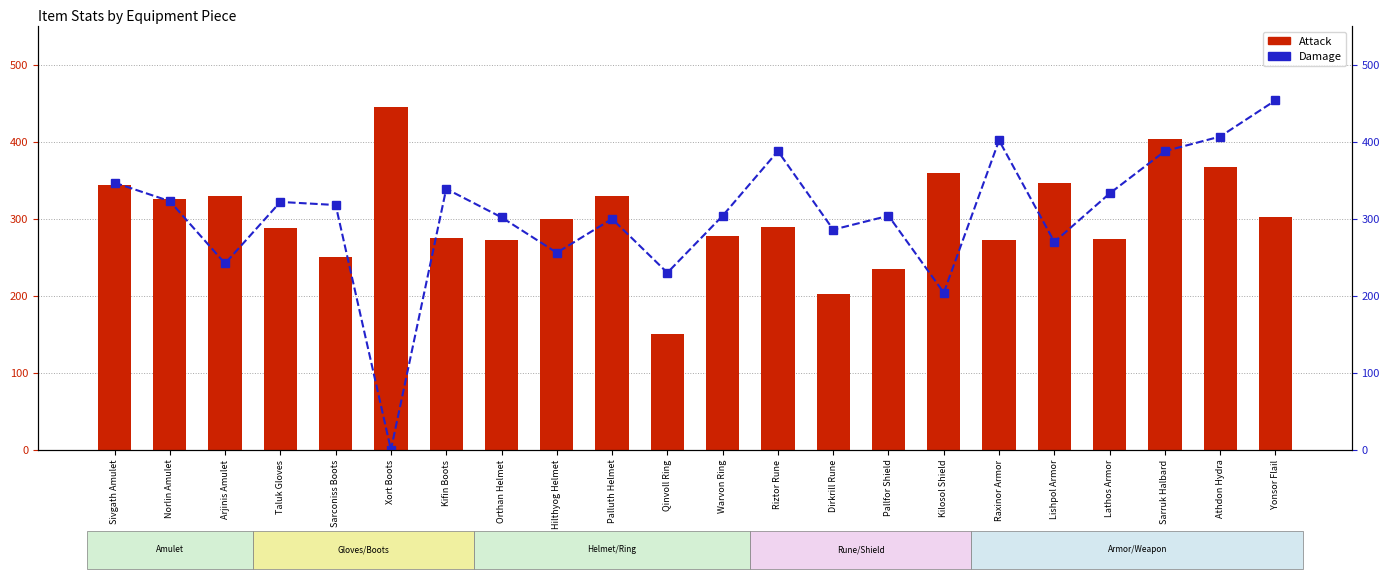

Which series has the widest spread of values?

Damage